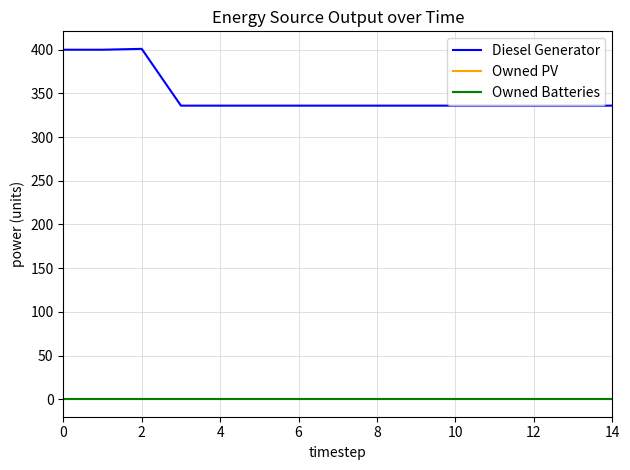

What is the difference between the maximum and minimum values in the Diesel Generator series?

65